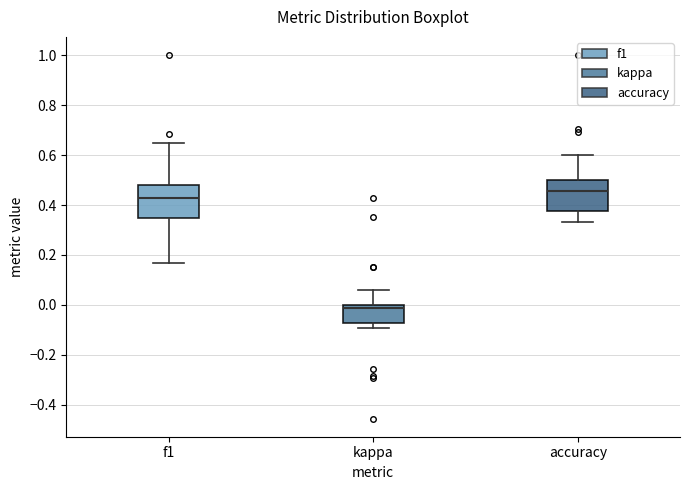

Reading left to right, read every box against the y-axis: the position of its median line, the range the box covers, and the ends of its whiskers. The values are not printed on the chart, so give them approximately, as read against the axis.

f1: median 0.42, box 0.34 to 0.48, whiskers 0.16 to 0.64
kappa: median -0.02, box -0.08 to 0.00, whiskers -0.10 to 0.06
accuracy: median 0.46, box 0.38 to 0.50, whiskers 0.34 to 0.60